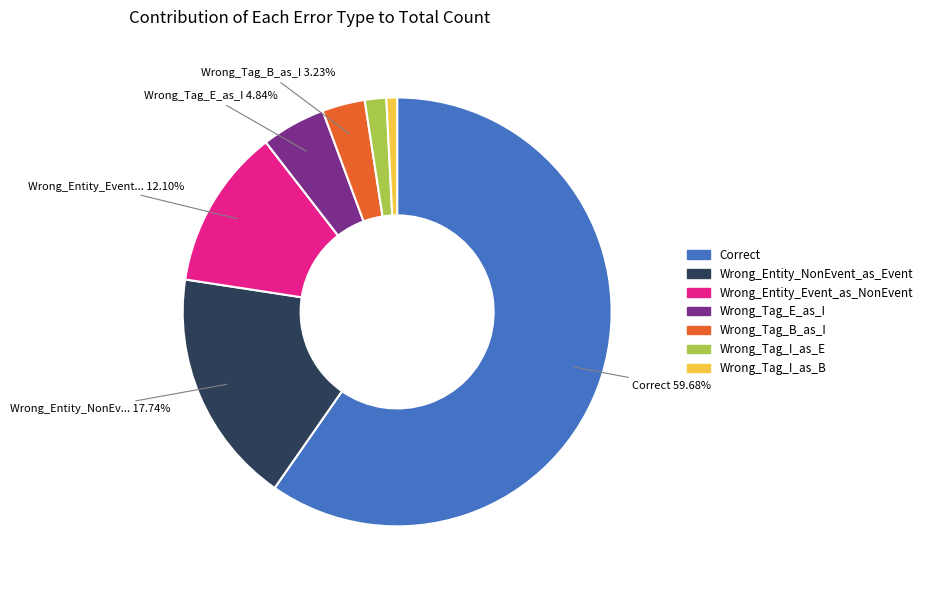

The Wrong_Entity_NonEvent_as_Event slice represents 5% of the pie. True or false?

False